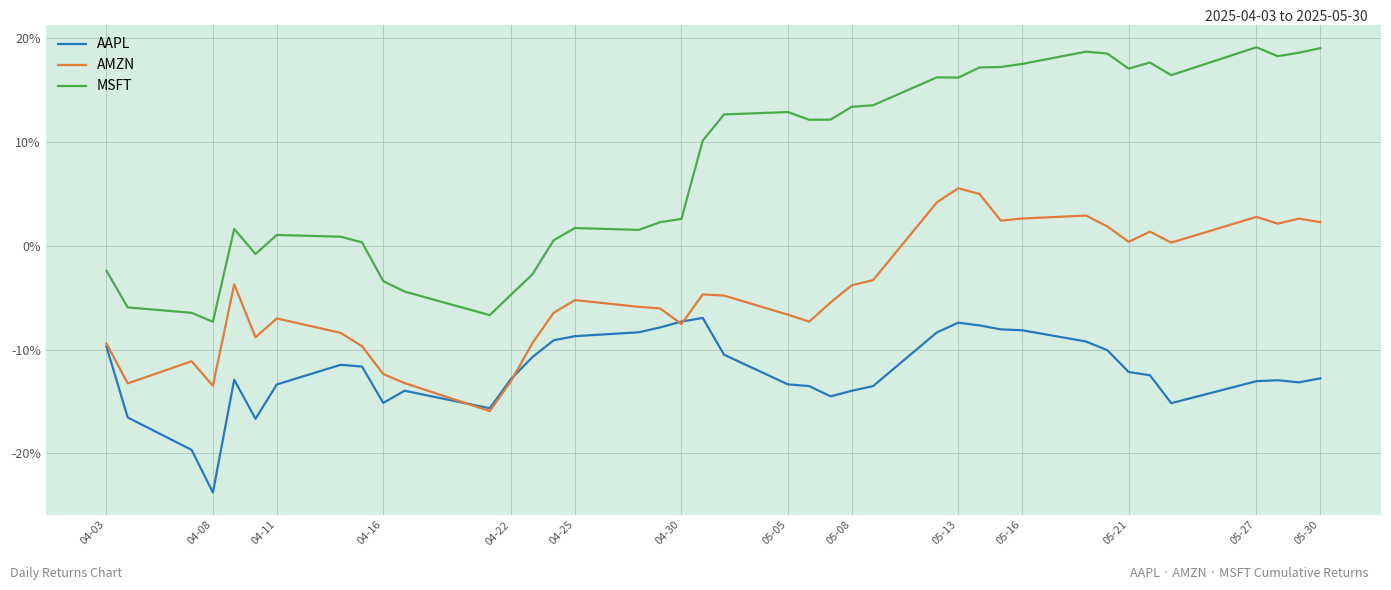

Which series has the largest total across all categories?

MSFT